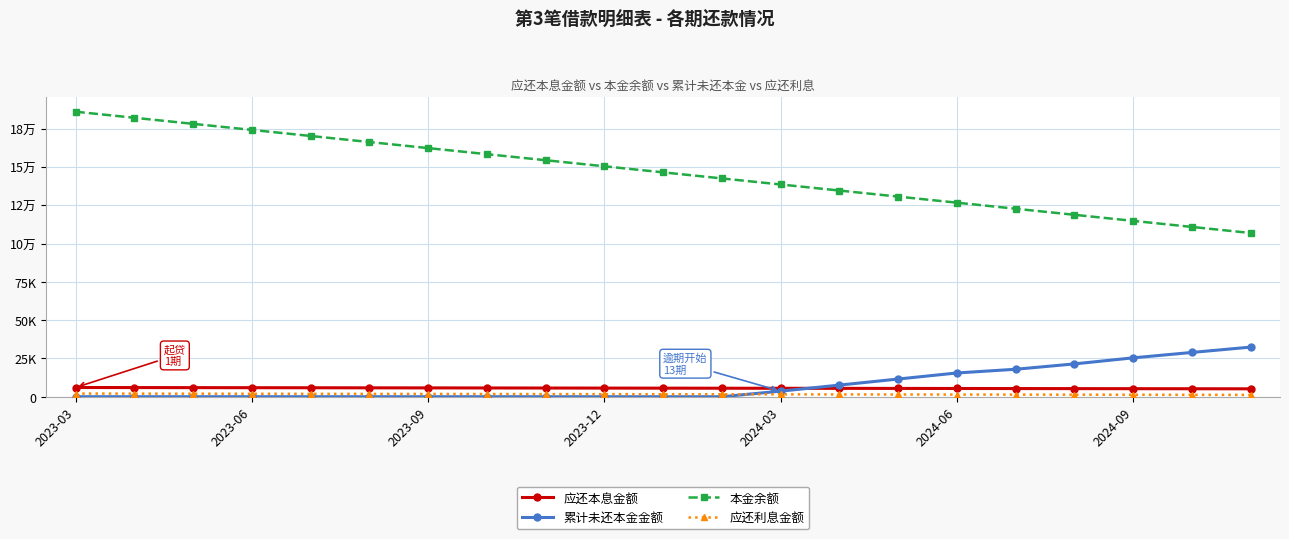

Reading right to left, what are all the values shown in this chart?

应还本息金额: 5155.3	5198.1	5240.8	5283.6	5326.3	5369.1	5411.8	5454.6	5497.3	5540.1	5582.8	5625.6	5668.3	5711.1	5753.8	5796.6	5839.3	5882.1	5924.8	5967.6	6010.3
累计未还本金金额: 32381.0	28893.0	25373.8	21415.5	17917.4	15500.6	11542.2	7583.9	3625.6	0.0	0.0	0.0	0.0	0.0	0.0	0.0	0.0	0.0	0.0	0.0	0.0
本金余额: 106875.1	110833.4	114791.7	118750.1	122708.4	126666.7	130625.1	134583.4	138541.7	142500.0	146458.4	150416.7	154375.0	158333.4	162291.7	166250.0	170208.4	174166.7	178125.0	182083.3	186041.7
应还利息金额: 1197.0	1239.8	1282.5	1325.2	1368.0	1410.8	1453.5	1496.2	1539.0	1581.8	1624.5	1667.2	1710.0	1752.8	1795.5	1838.2	1881.0	1923.8	1966.5	2009.2	2052.0